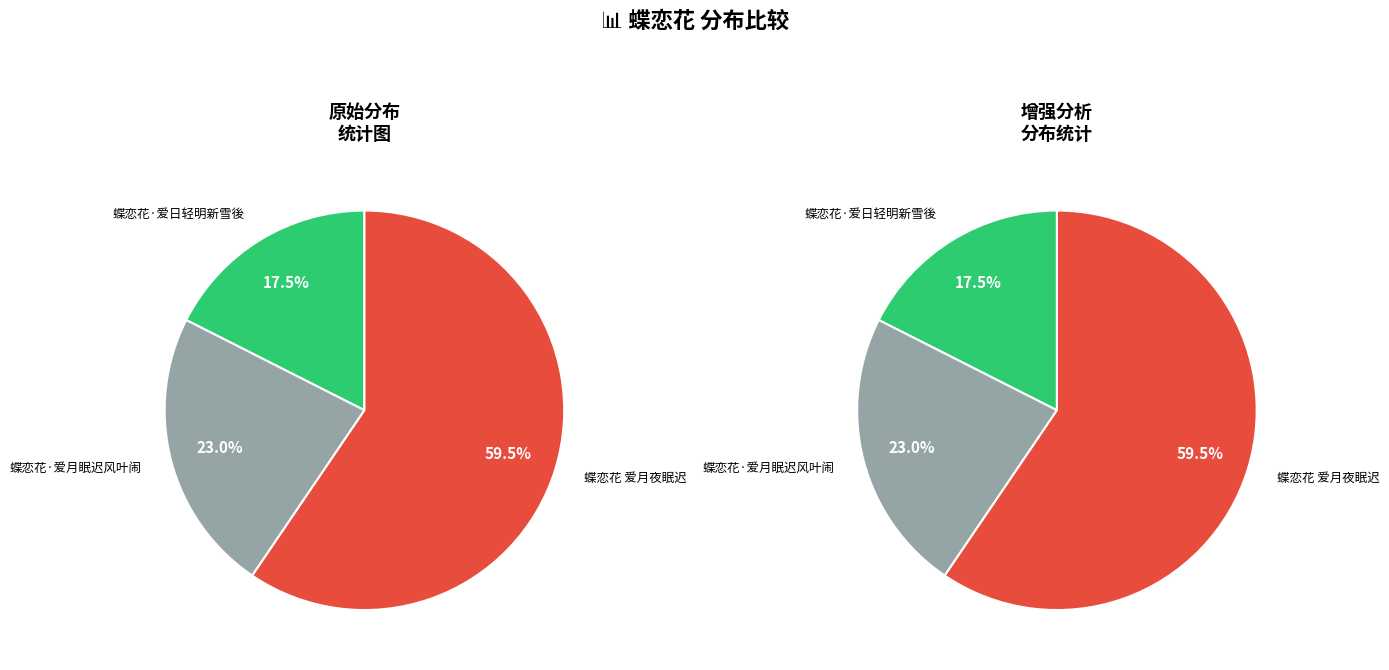

What percentage is the 蝶恋花 爱月夜眠迟 slice, to the nearest percent?

59%